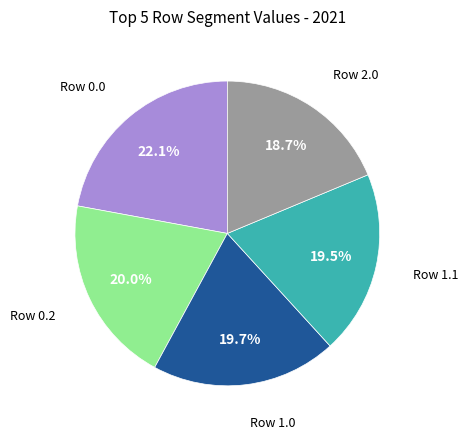

Does any single category account for the majority?

No